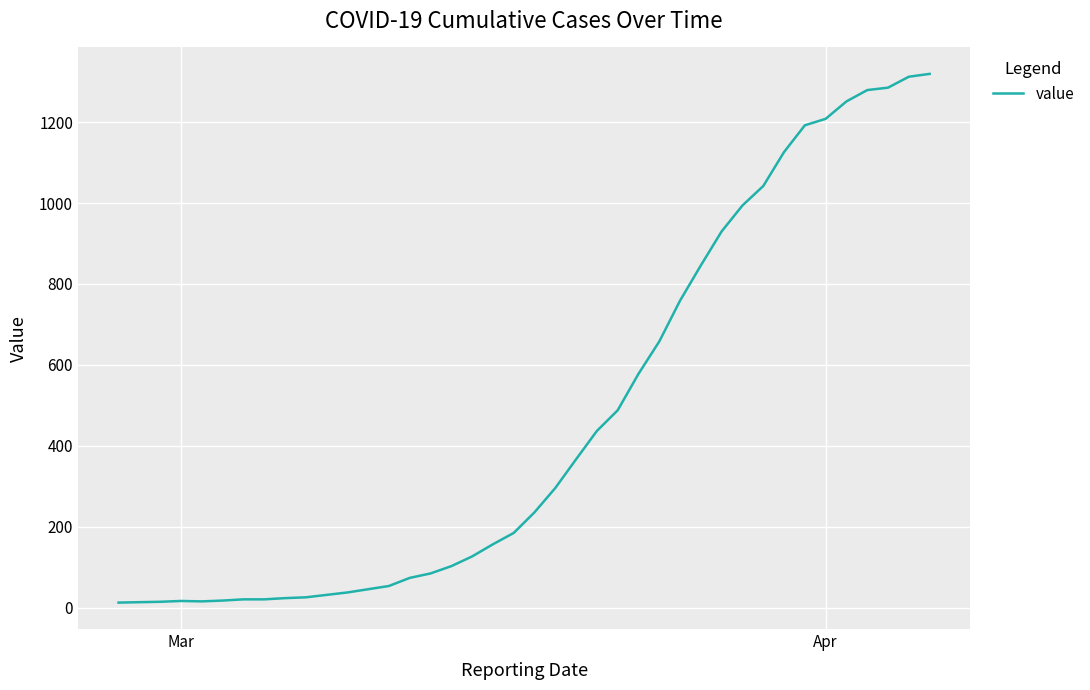

What is the sum of all values?

18689